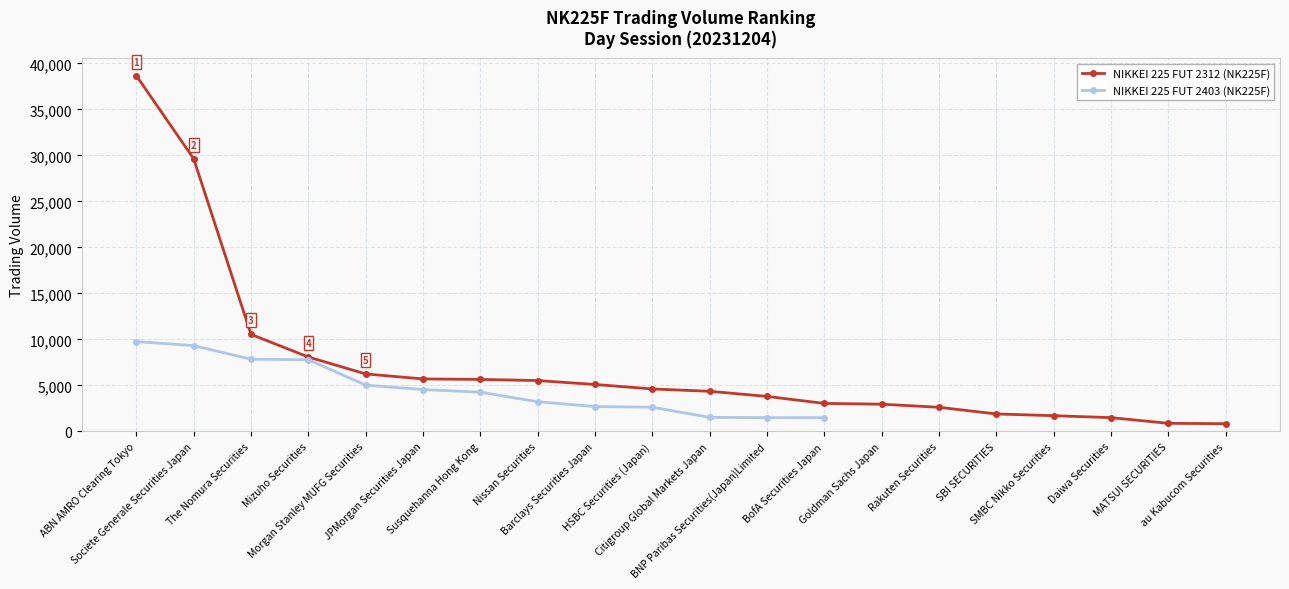

True or false: NIKKEI 225 FUT 2403 (NK225F) has a value of 9765.0 at ABN AMRO Clearing Tokyo.

True